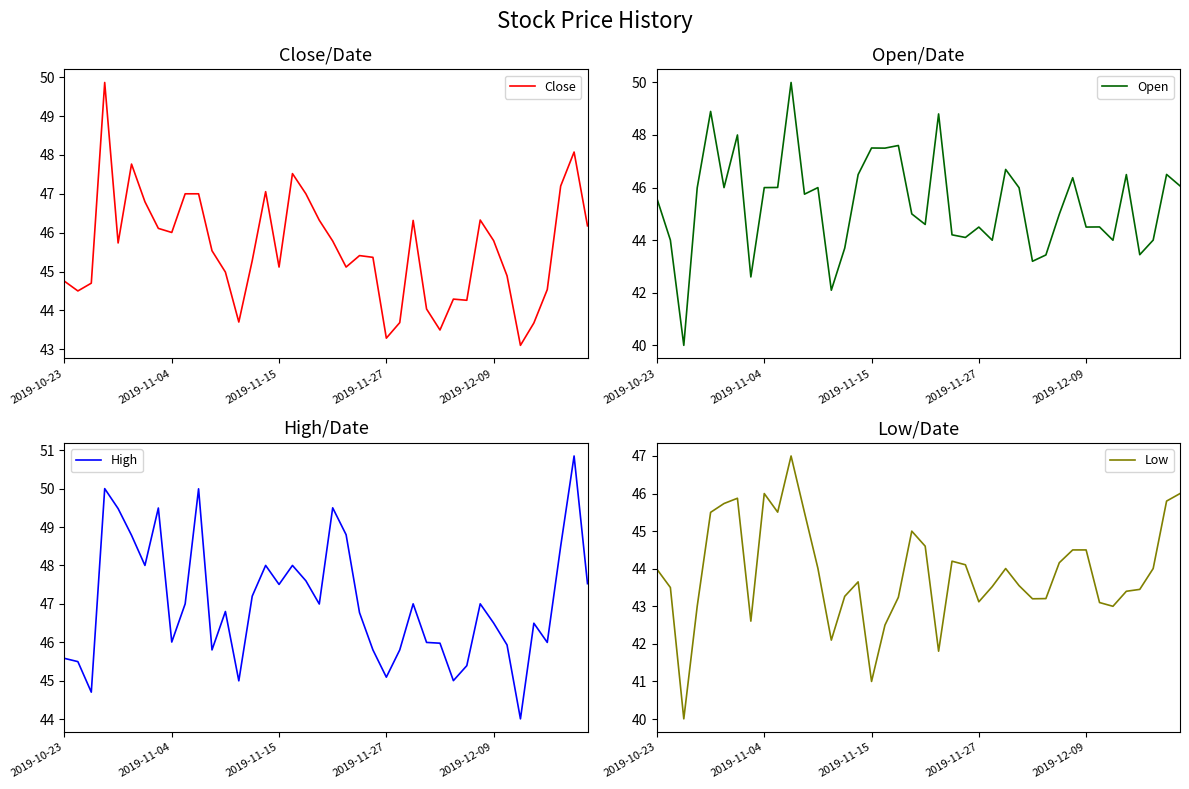

What is the difference between the Open values at 20 and 28?

1.4